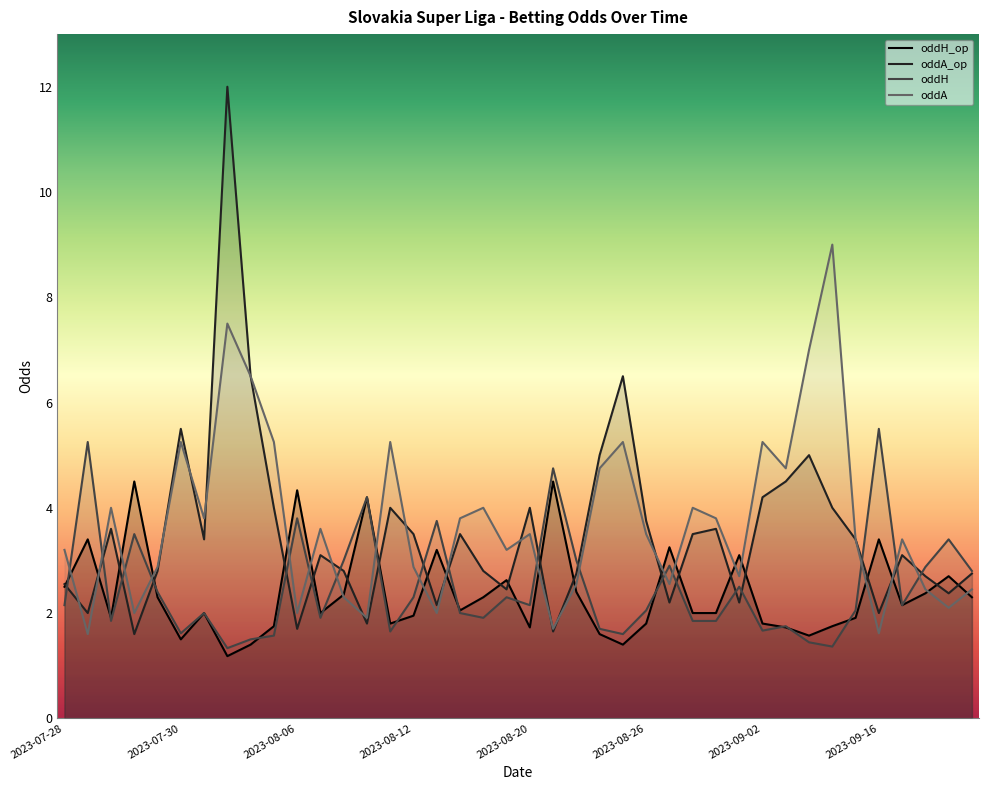

Rank the series by their maximum value, from highest to lowest.

oddA_op, oddA, oddH, oddH_op